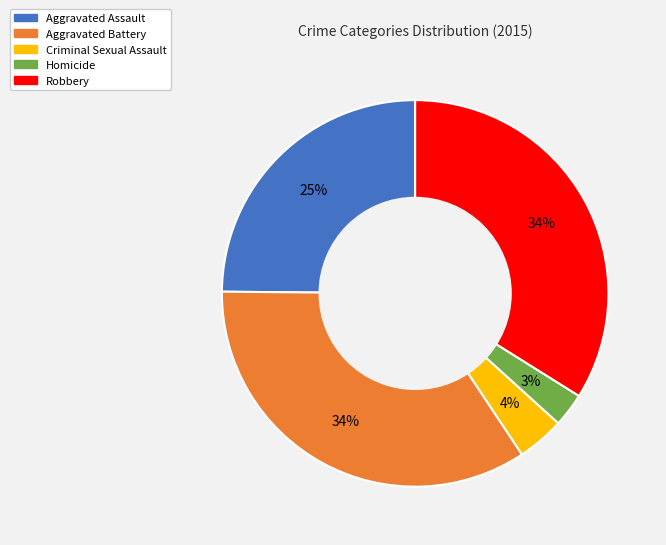

To the nearest percent, what portion does Robbery represent?

34%